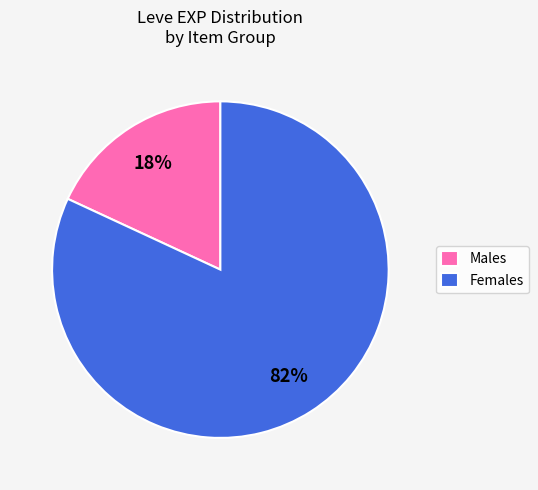

Combined, do Males and Females account for over 50%?

Yes